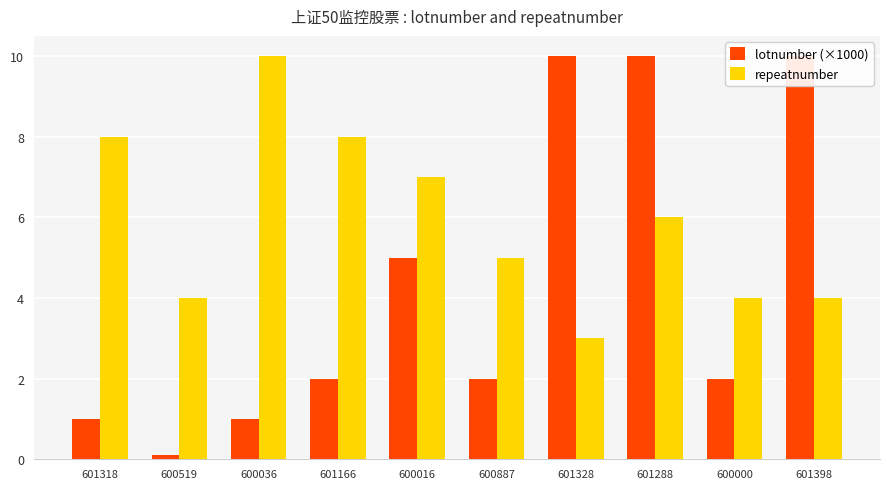

Which category has the lowest value across all series?

600519